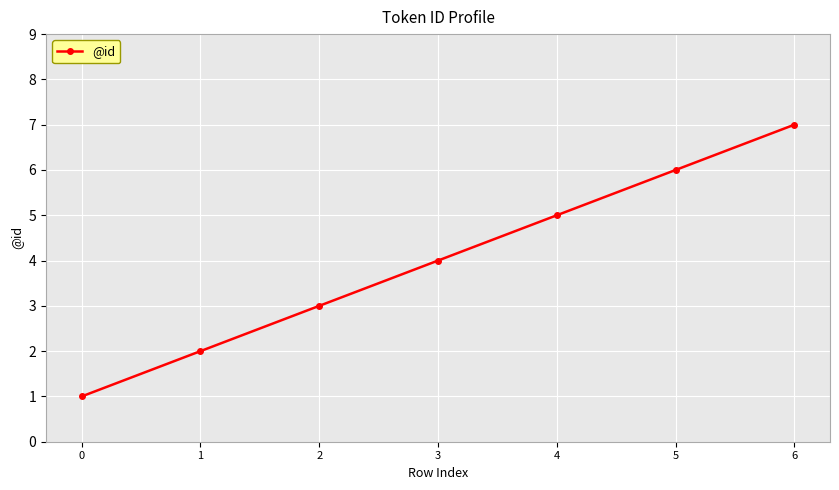

Reading left to right, list all the values displayed in this chart.

1	2	3	4	5	6	7